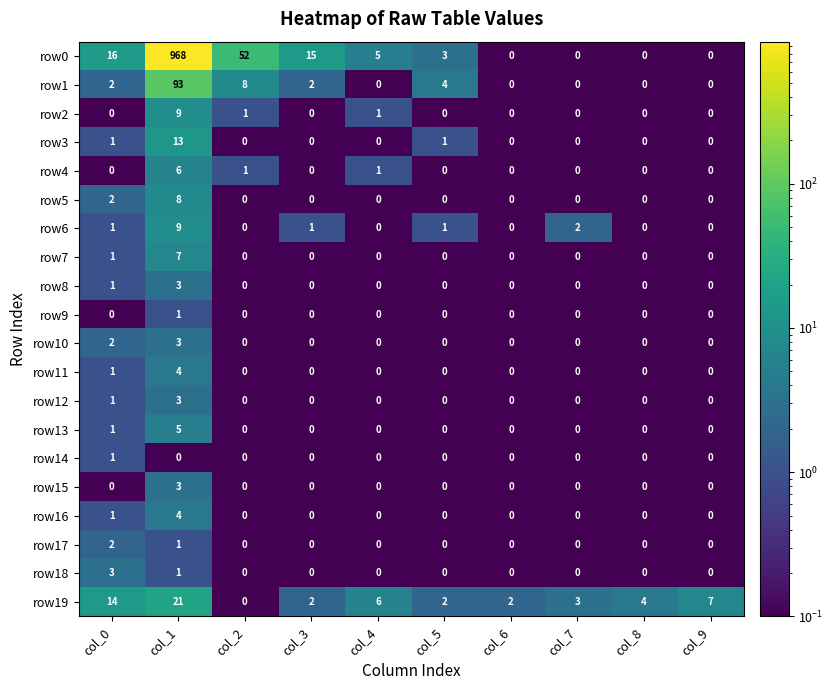

Which series has the largest total across all categories?

row0